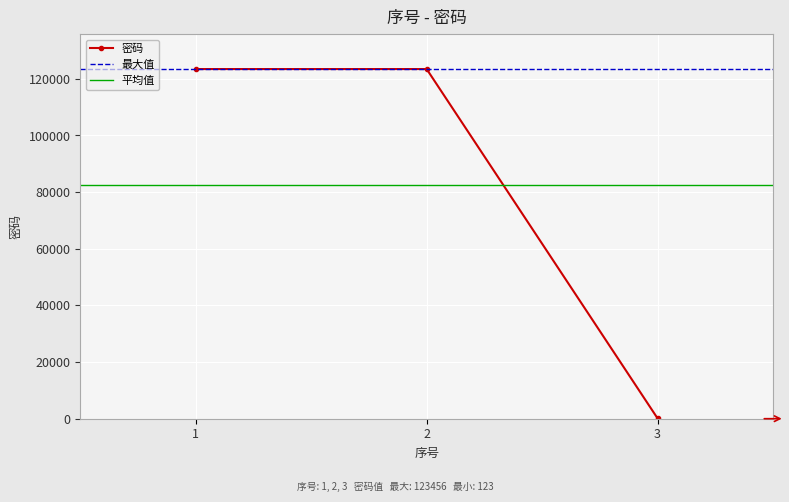

The chart shows a value of 123456 at 1. True or false?

True